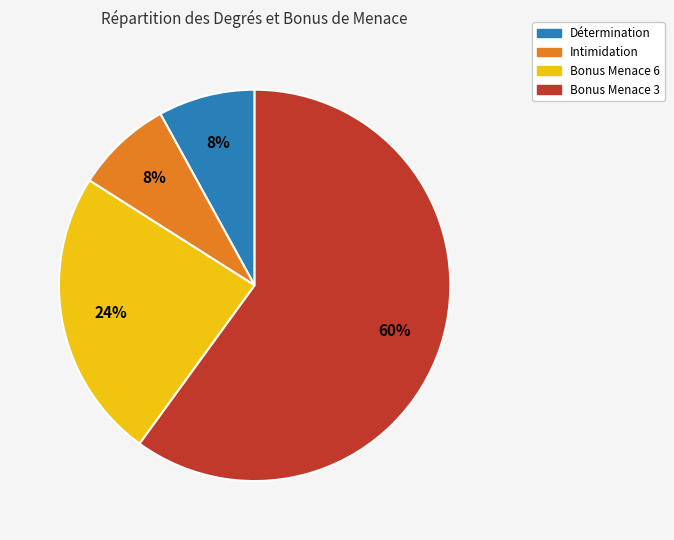

To the nearest percent, what is the difference between the largest and smallest slice percentages?

52%